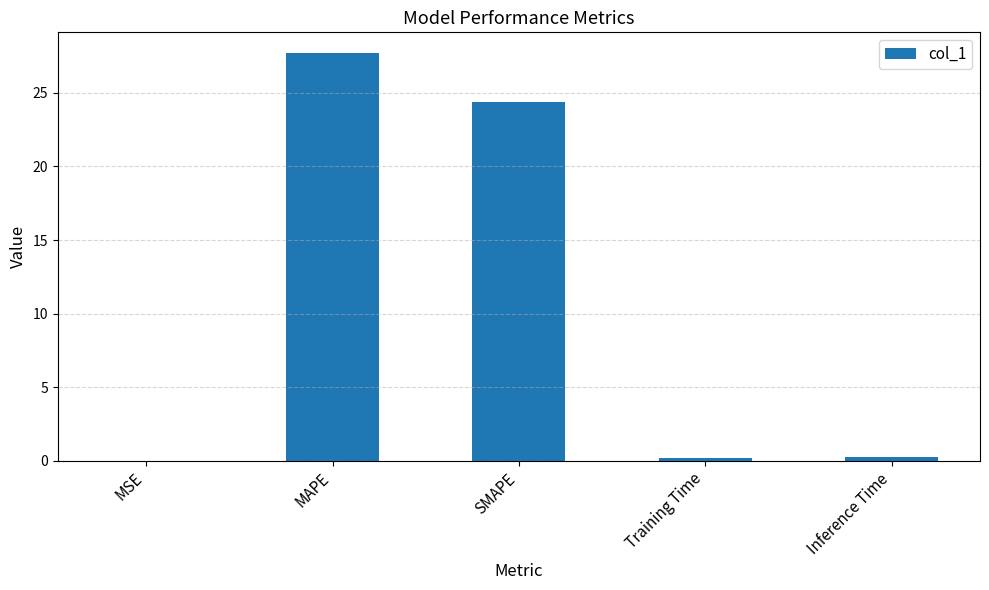

What is the change in value from MAPE to SMAPE?

-3.4